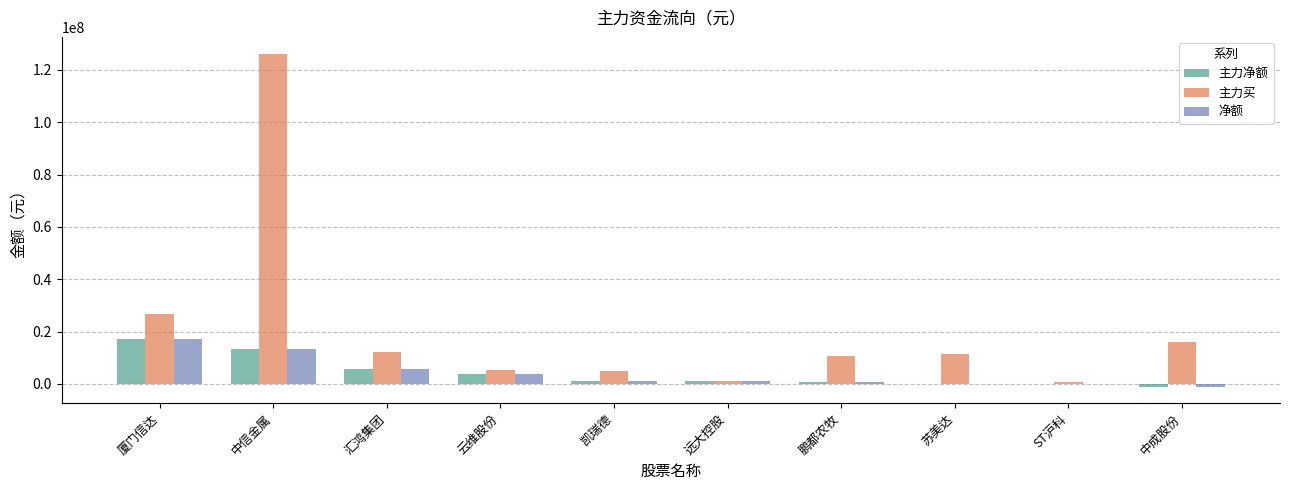

Where is 主力净额 nearest to the value 8114205?

汇鸿集团